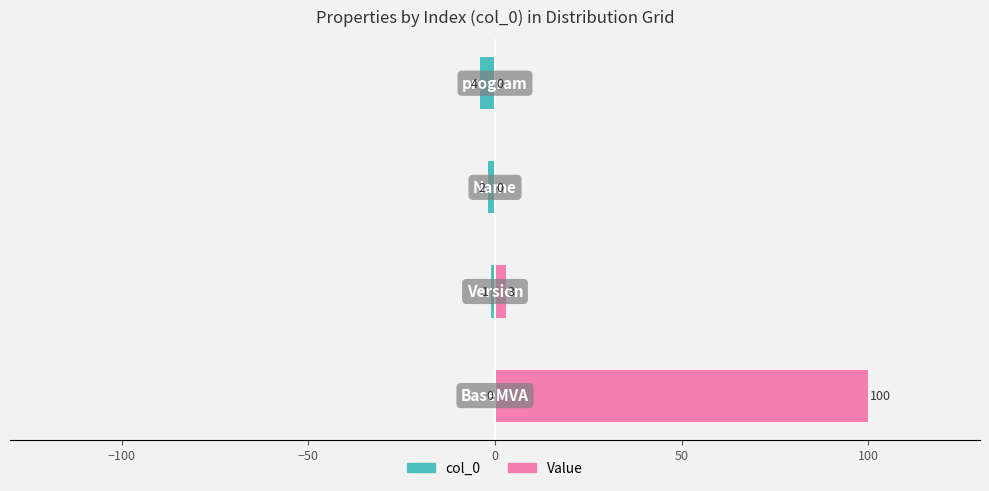

Reading left to right, what are all the values shown in this chart?

col_0 (left): −150=0	−100=-1	−50=-2	0=-4
Value (right): −150=100	−100=3	−50=0	0=0